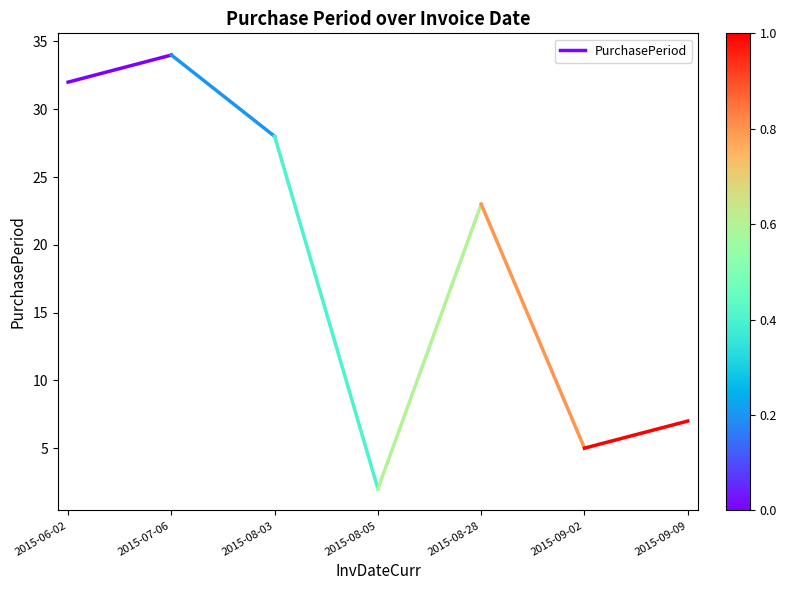

What is the difference between the values at 2015-06-02 and 2015-07-06?

2